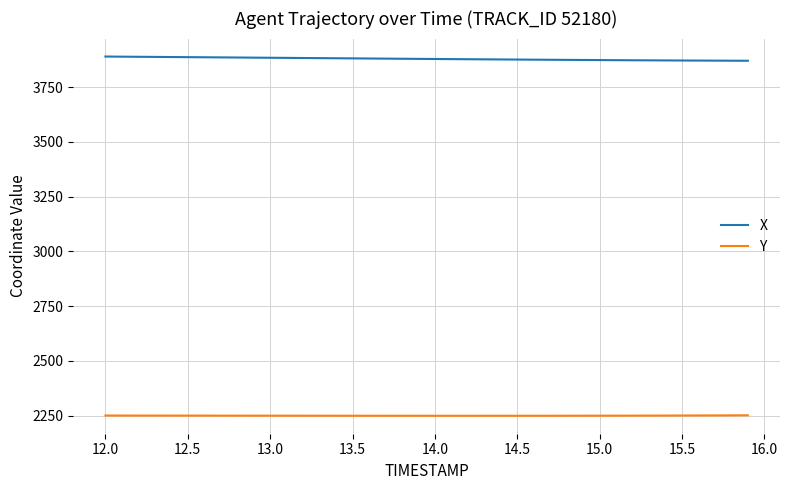

What is the minimum value for X?

3870.0